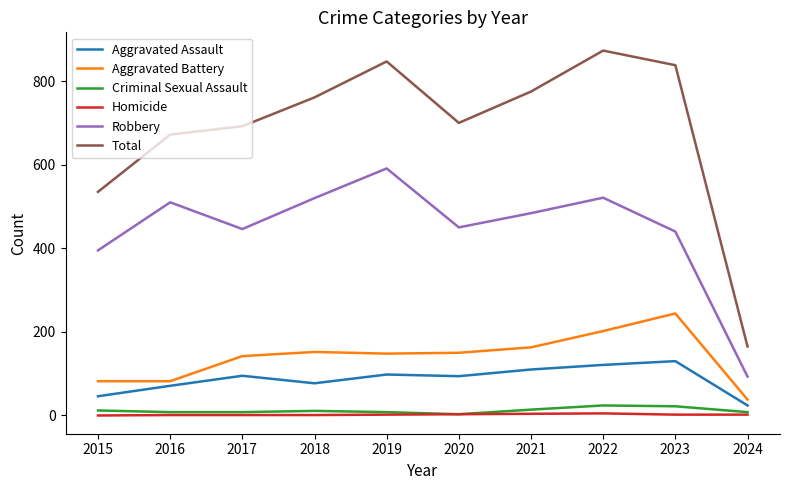

What is the lowest value of the Total series?

165